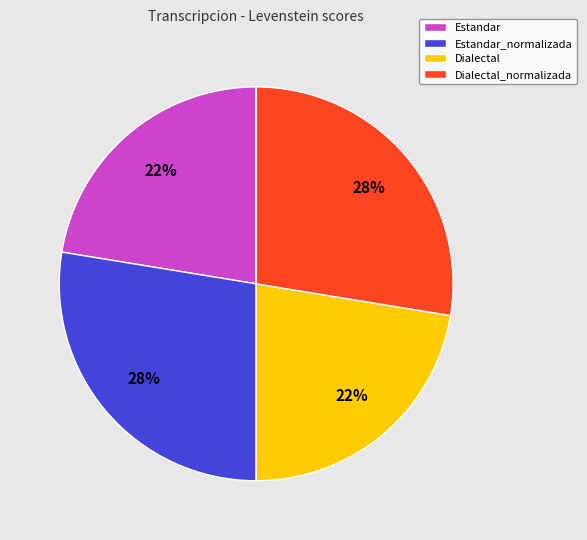

To the nearest percent, what is the combined percentage of Dialectal and Dialectal_normalizada?

50%